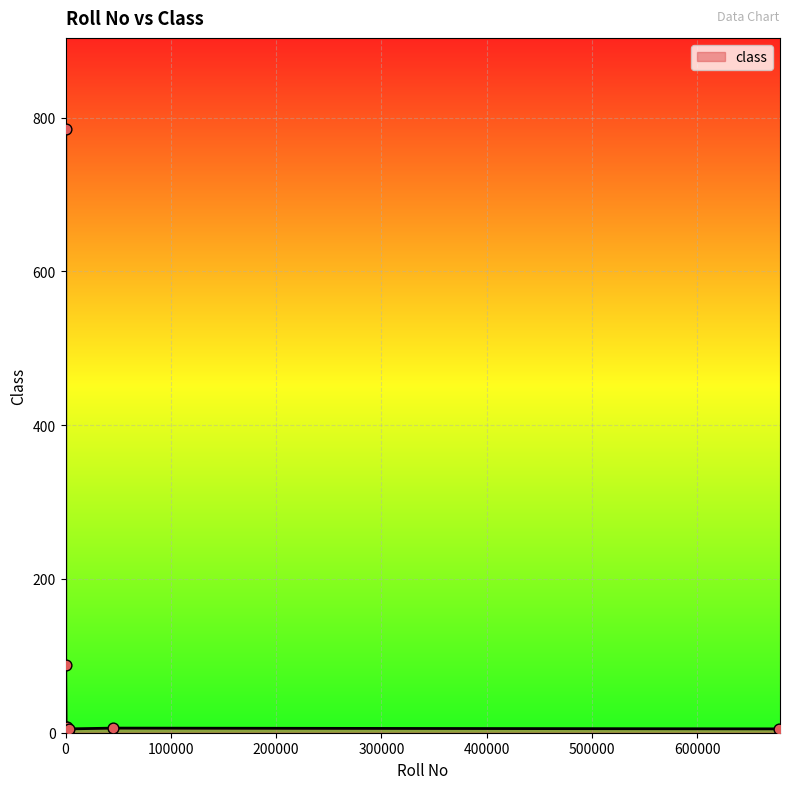

What is the difference between the maximum and minimum values?

785